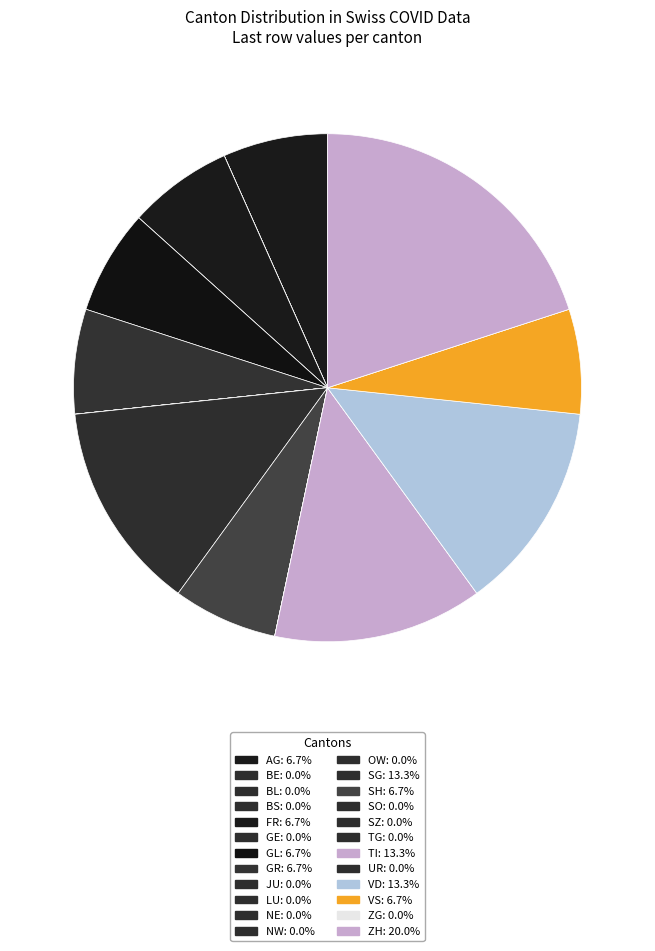

Is it true that ZG is 0% of the pie?

True